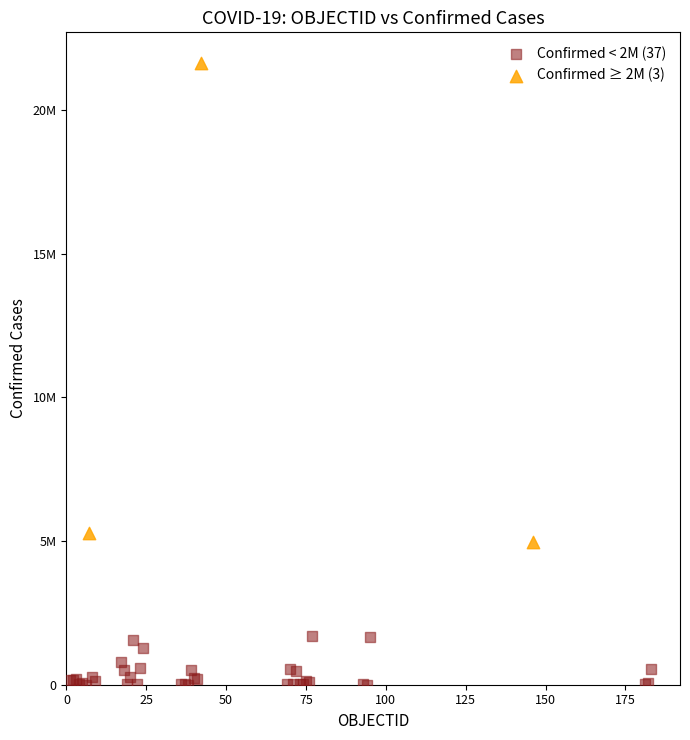

Which series reaches the minimum Y coordinate?

Confirmed < 2M (37)